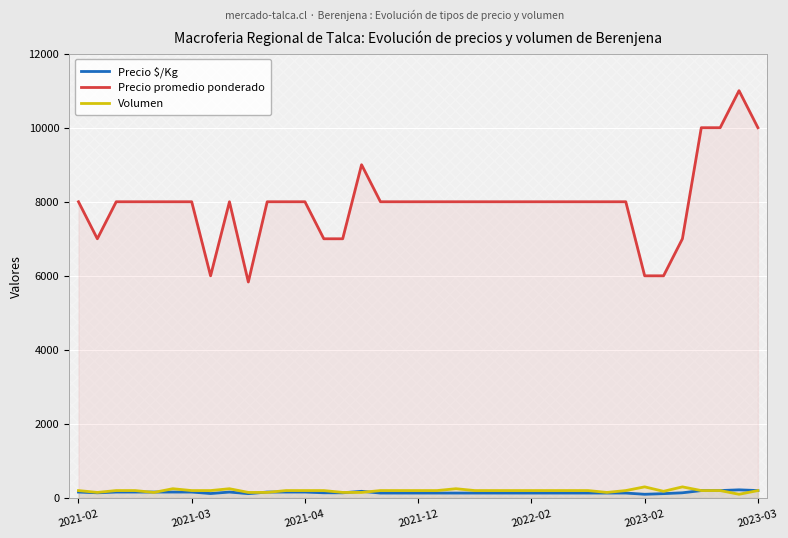

What is the average value of the Precio $/Kg series?

148